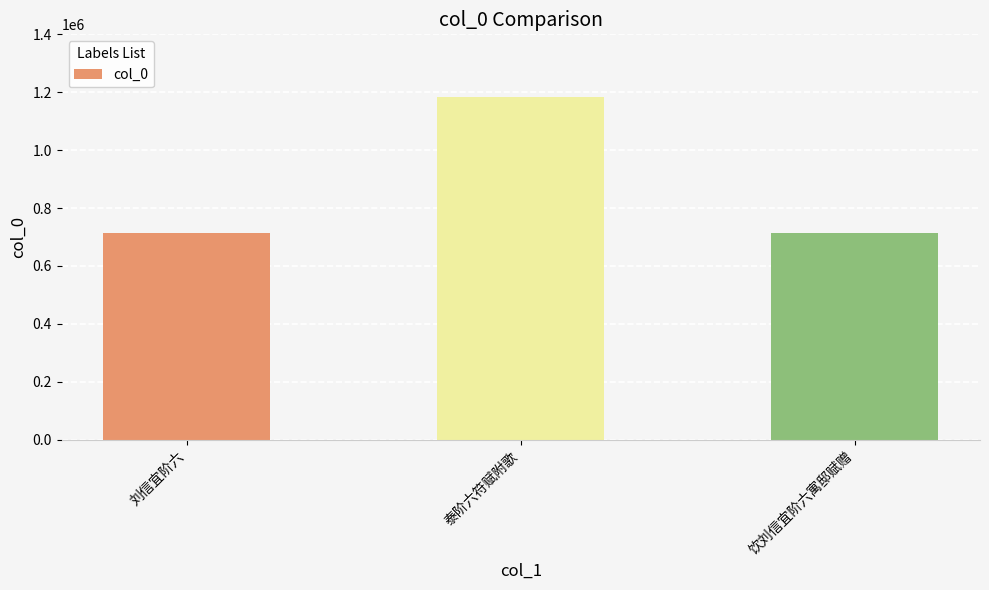

Between 刘信宜阶六 and 泰阶六符赋附歌, which is larger?

泰阶六符赋附歌